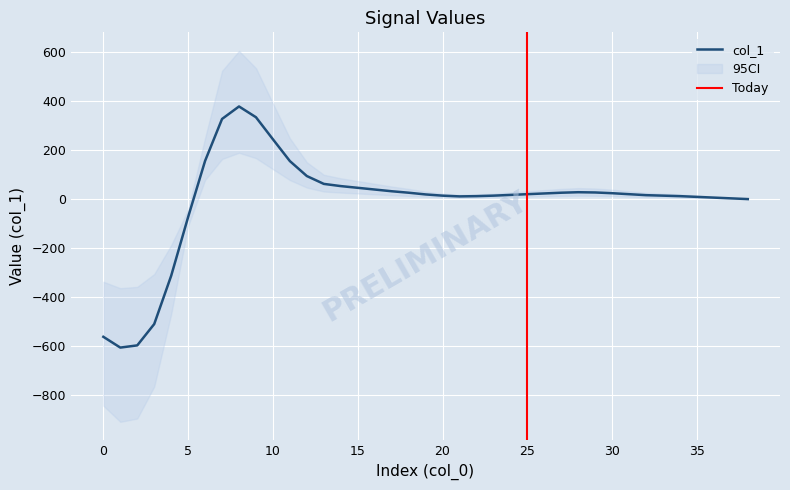

Count the number of data series in this chart.

1